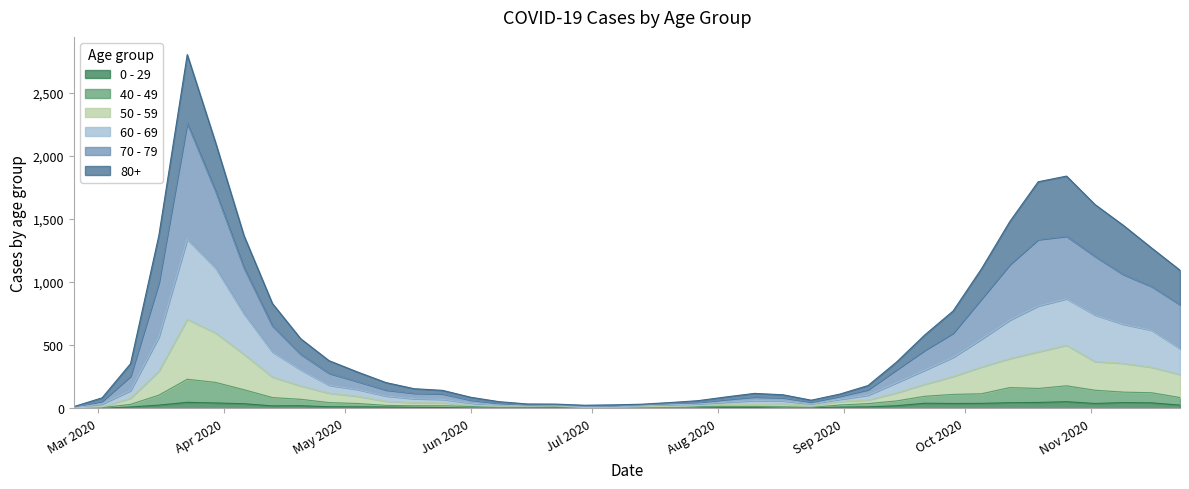

At how many categories does at least one series exceed 1980?

2